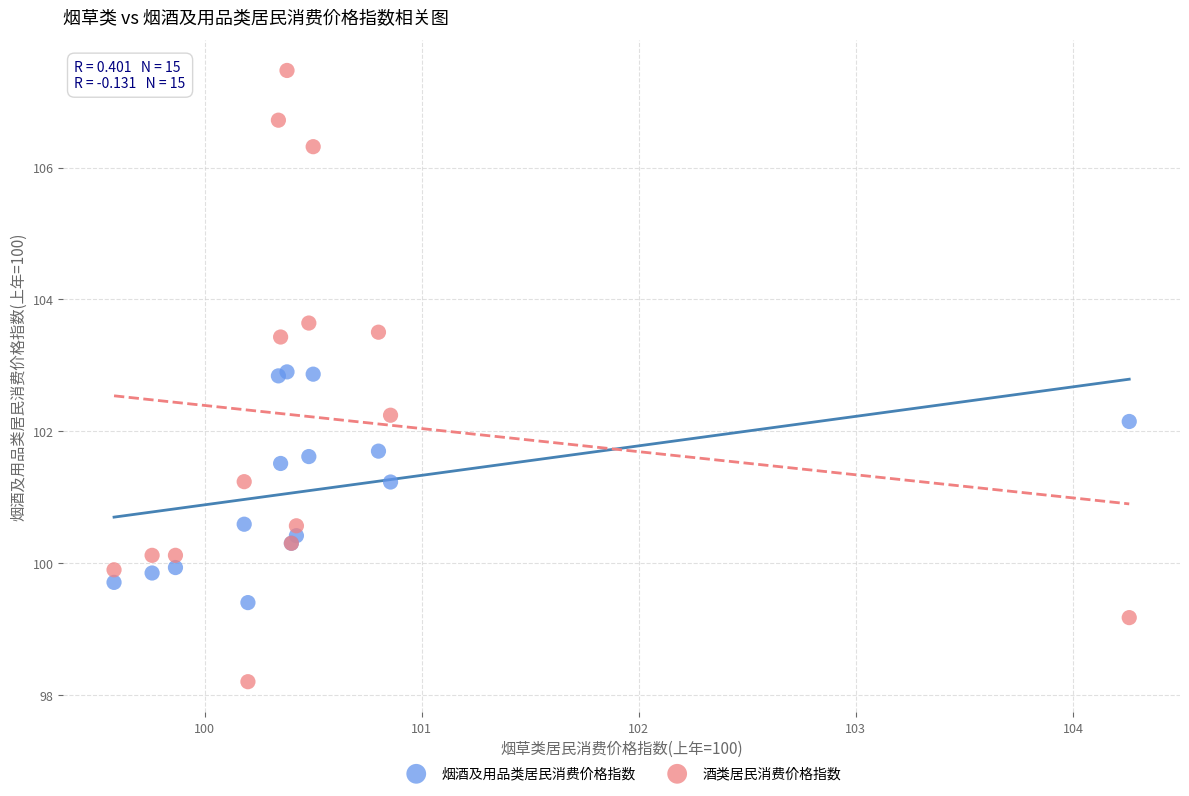

Which series contains the lowest Y value?

酒类居民消费价格指数